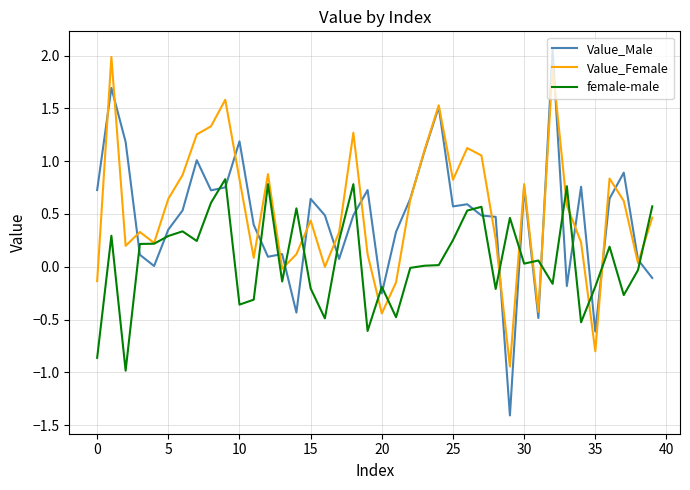

What is the minimum value shown in the chart?

-1.4